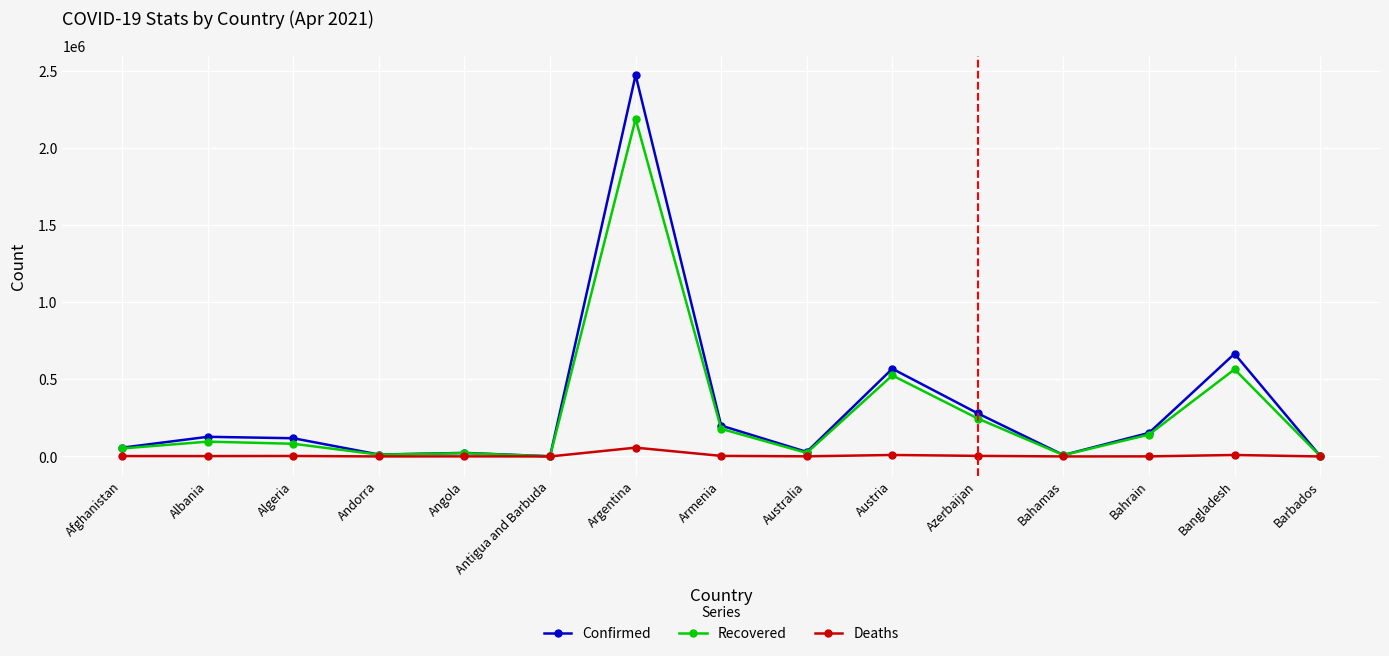

True or false: Recovered has more than 2 interior local peaks.

True